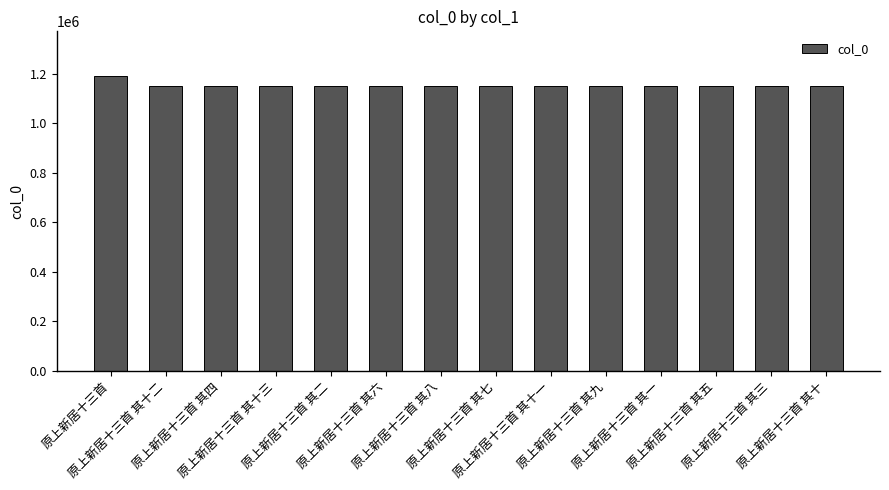

What is the approximate value at 原上新居十三首 其三, to the nearest 50?

1151000